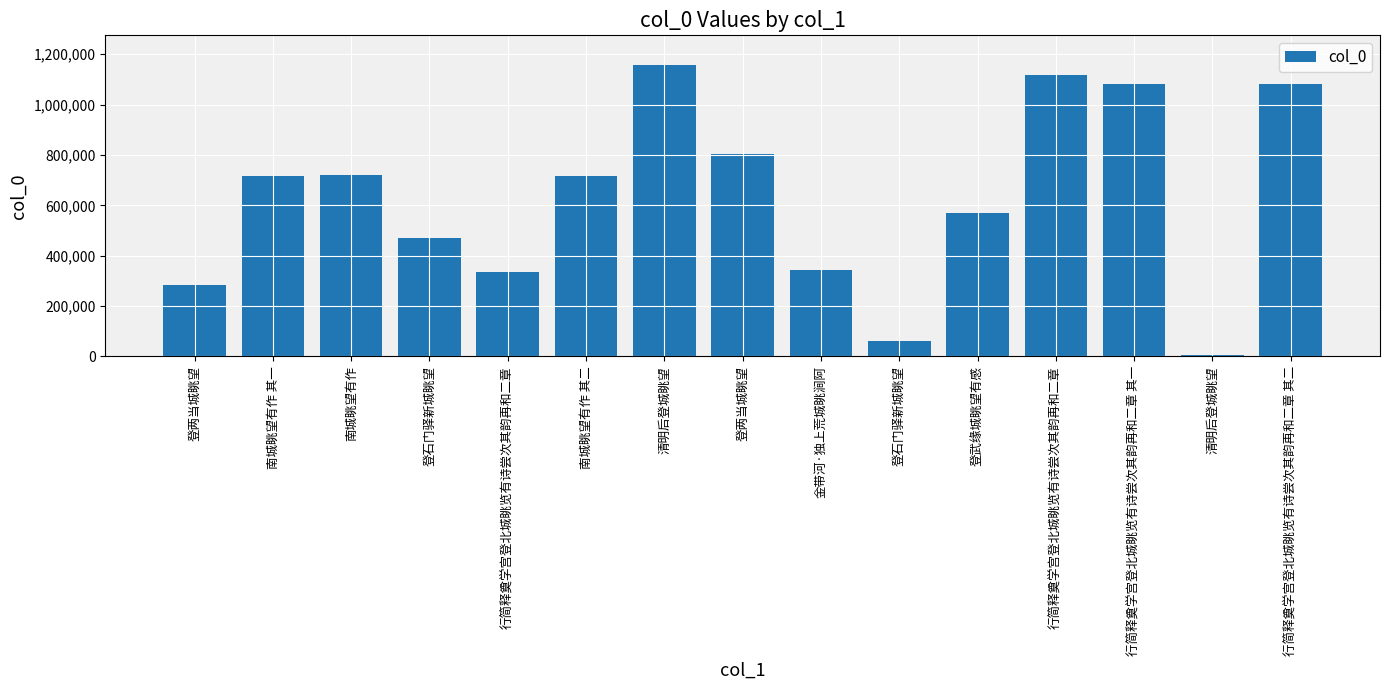

The chart shows a value of 1157490 at 南城眺望有作 其一. True or false?

False